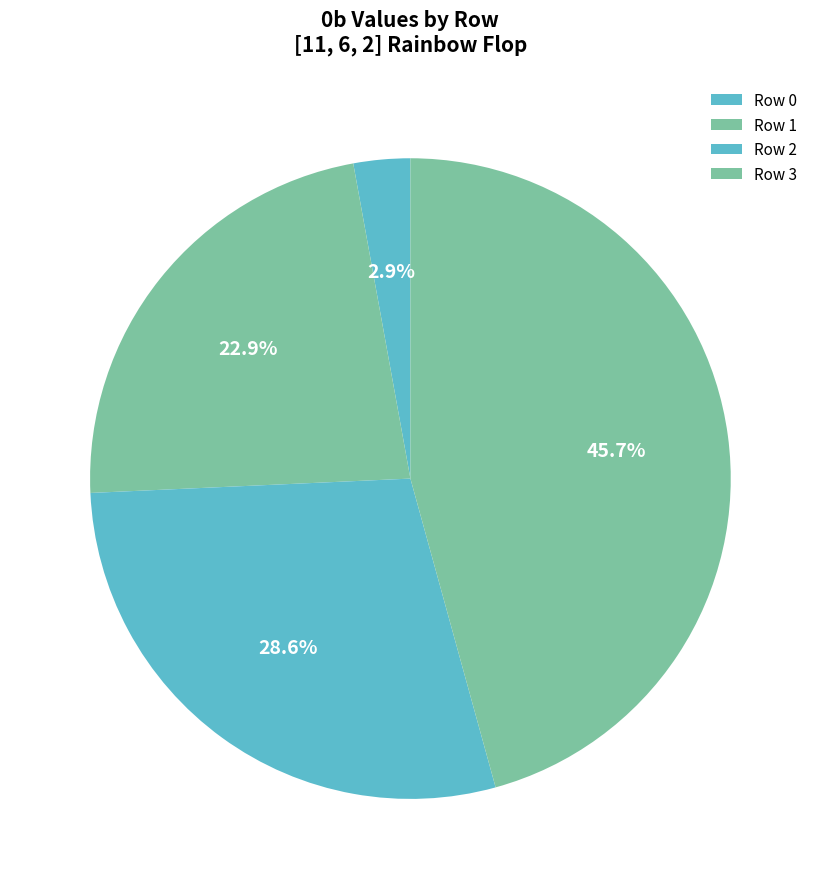

To the nearest percent, what is the difference between the largest and smallest slice percentages?

43%